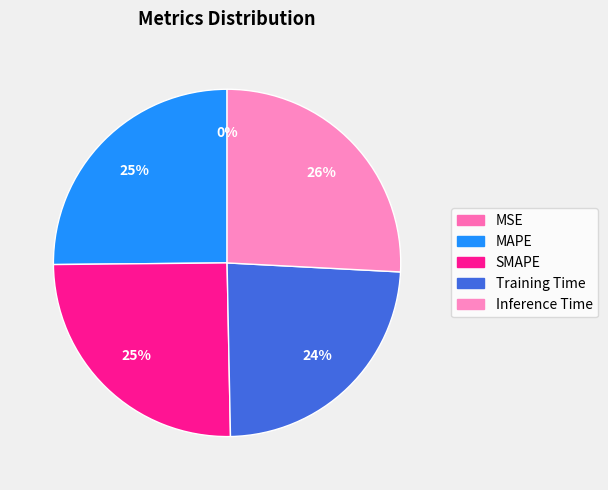

How many segments does this pie chart have?

5